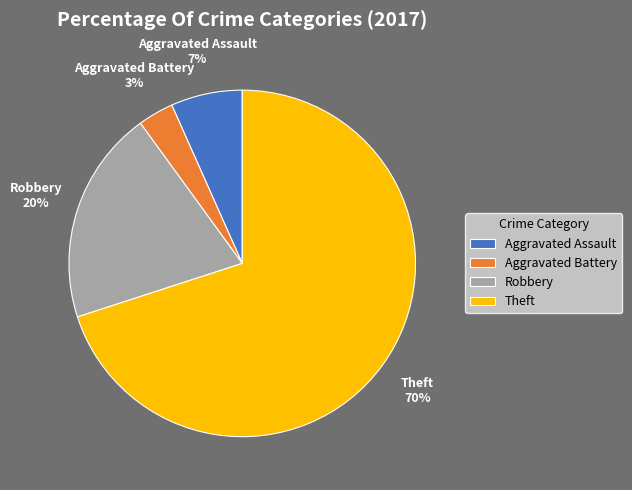

To the nearest percent, what portion does Theft represent?

70%